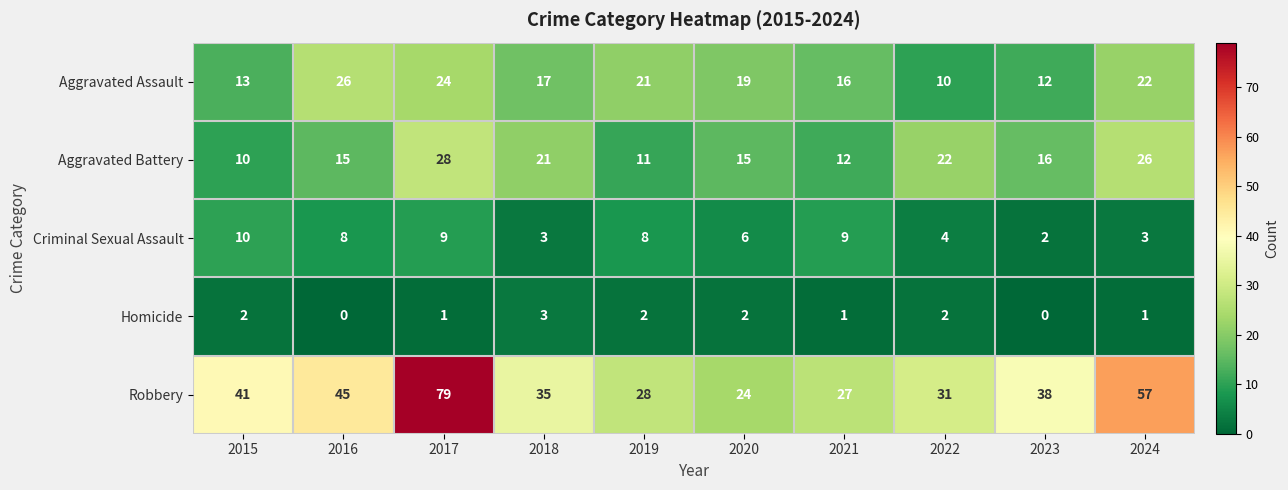

Count the Homicide values in the range 1 to 2.

7